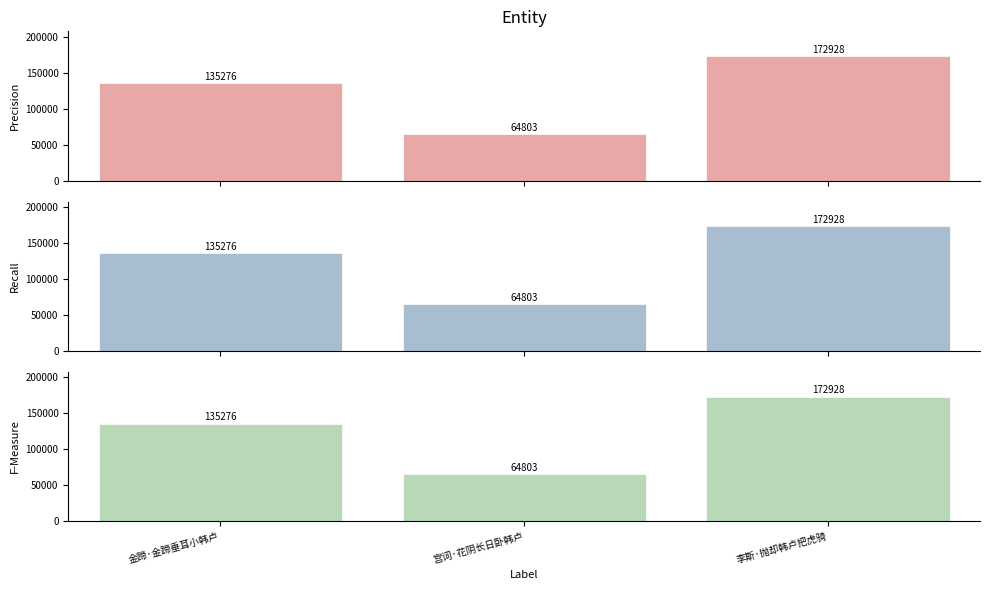

At how many categories does at least one series exceed 148645?

1